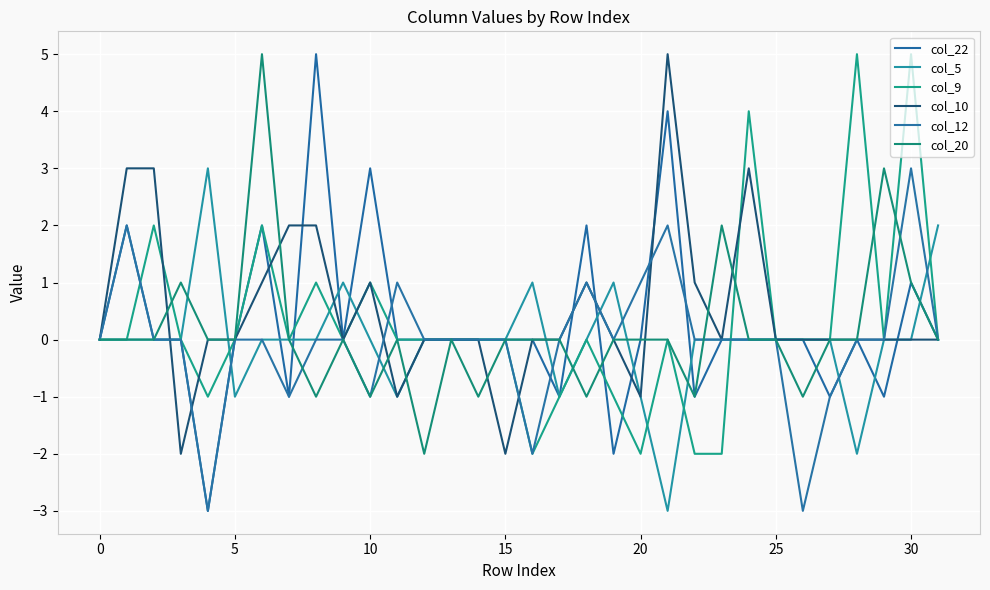

What is the sum of all col_22 values?

9